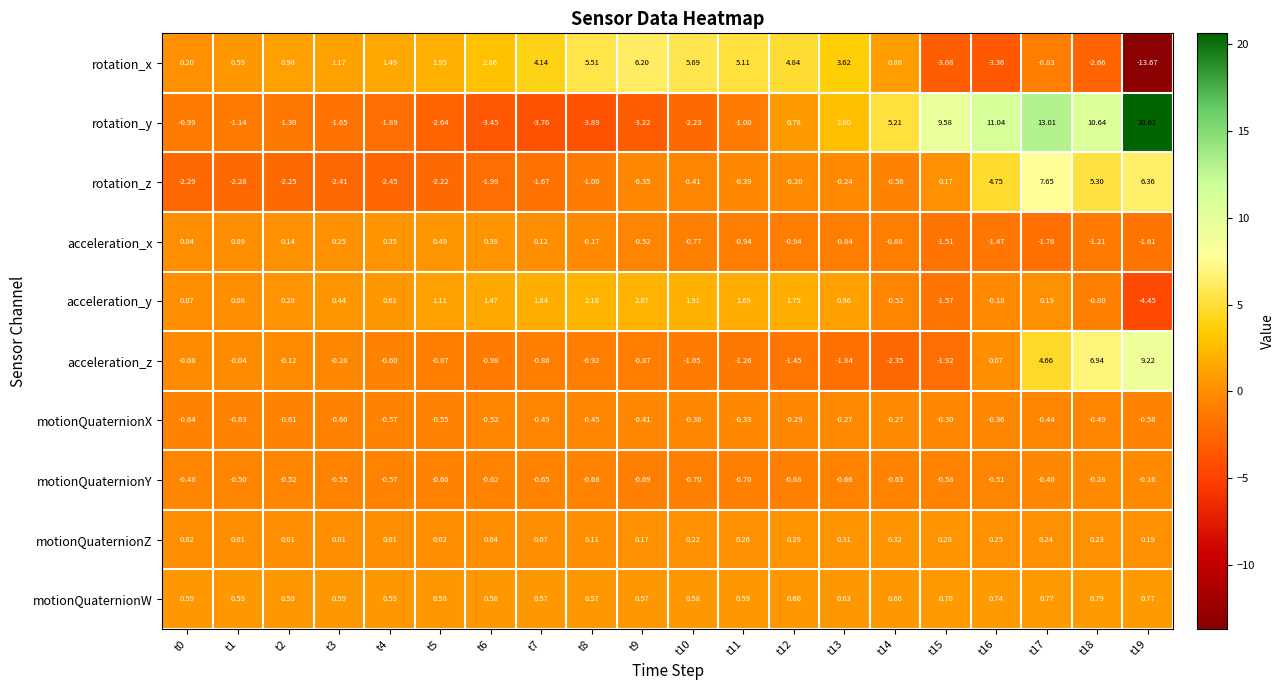

Between t7 and t9, which series saw the biggest shift?

rotation_x